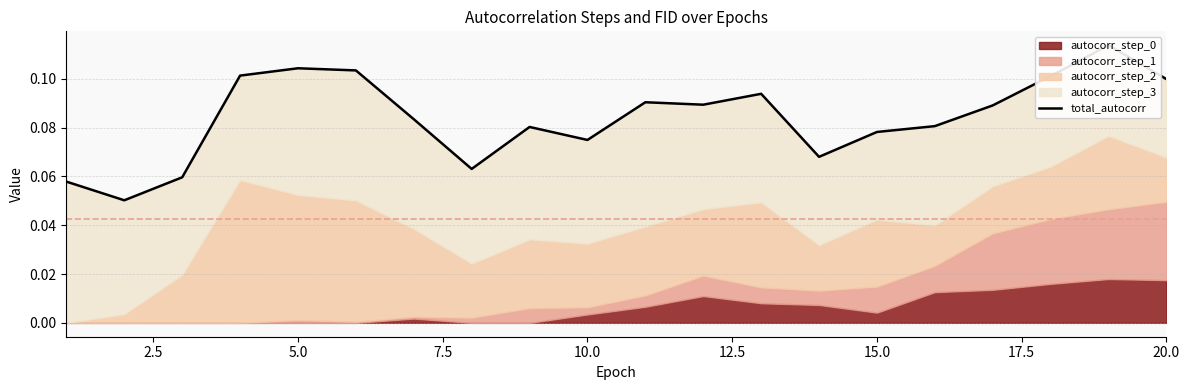

Does the chart display data point markers on the line(s)?

No